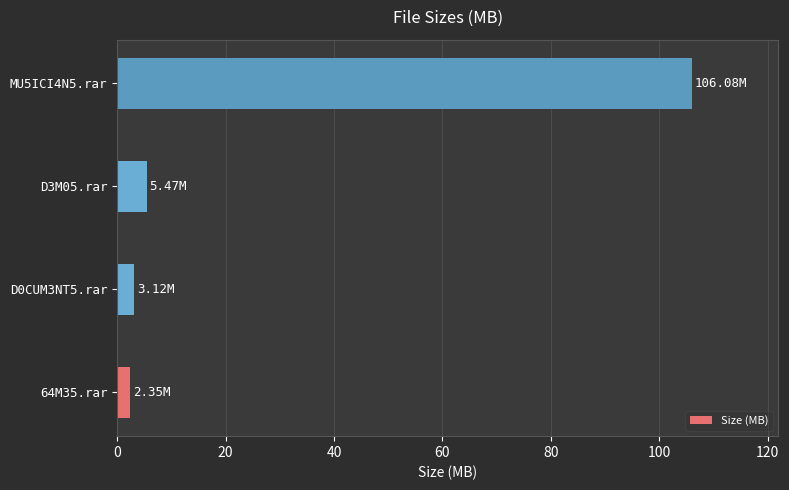

What is the difference between the second highest and minimum values?

3.1